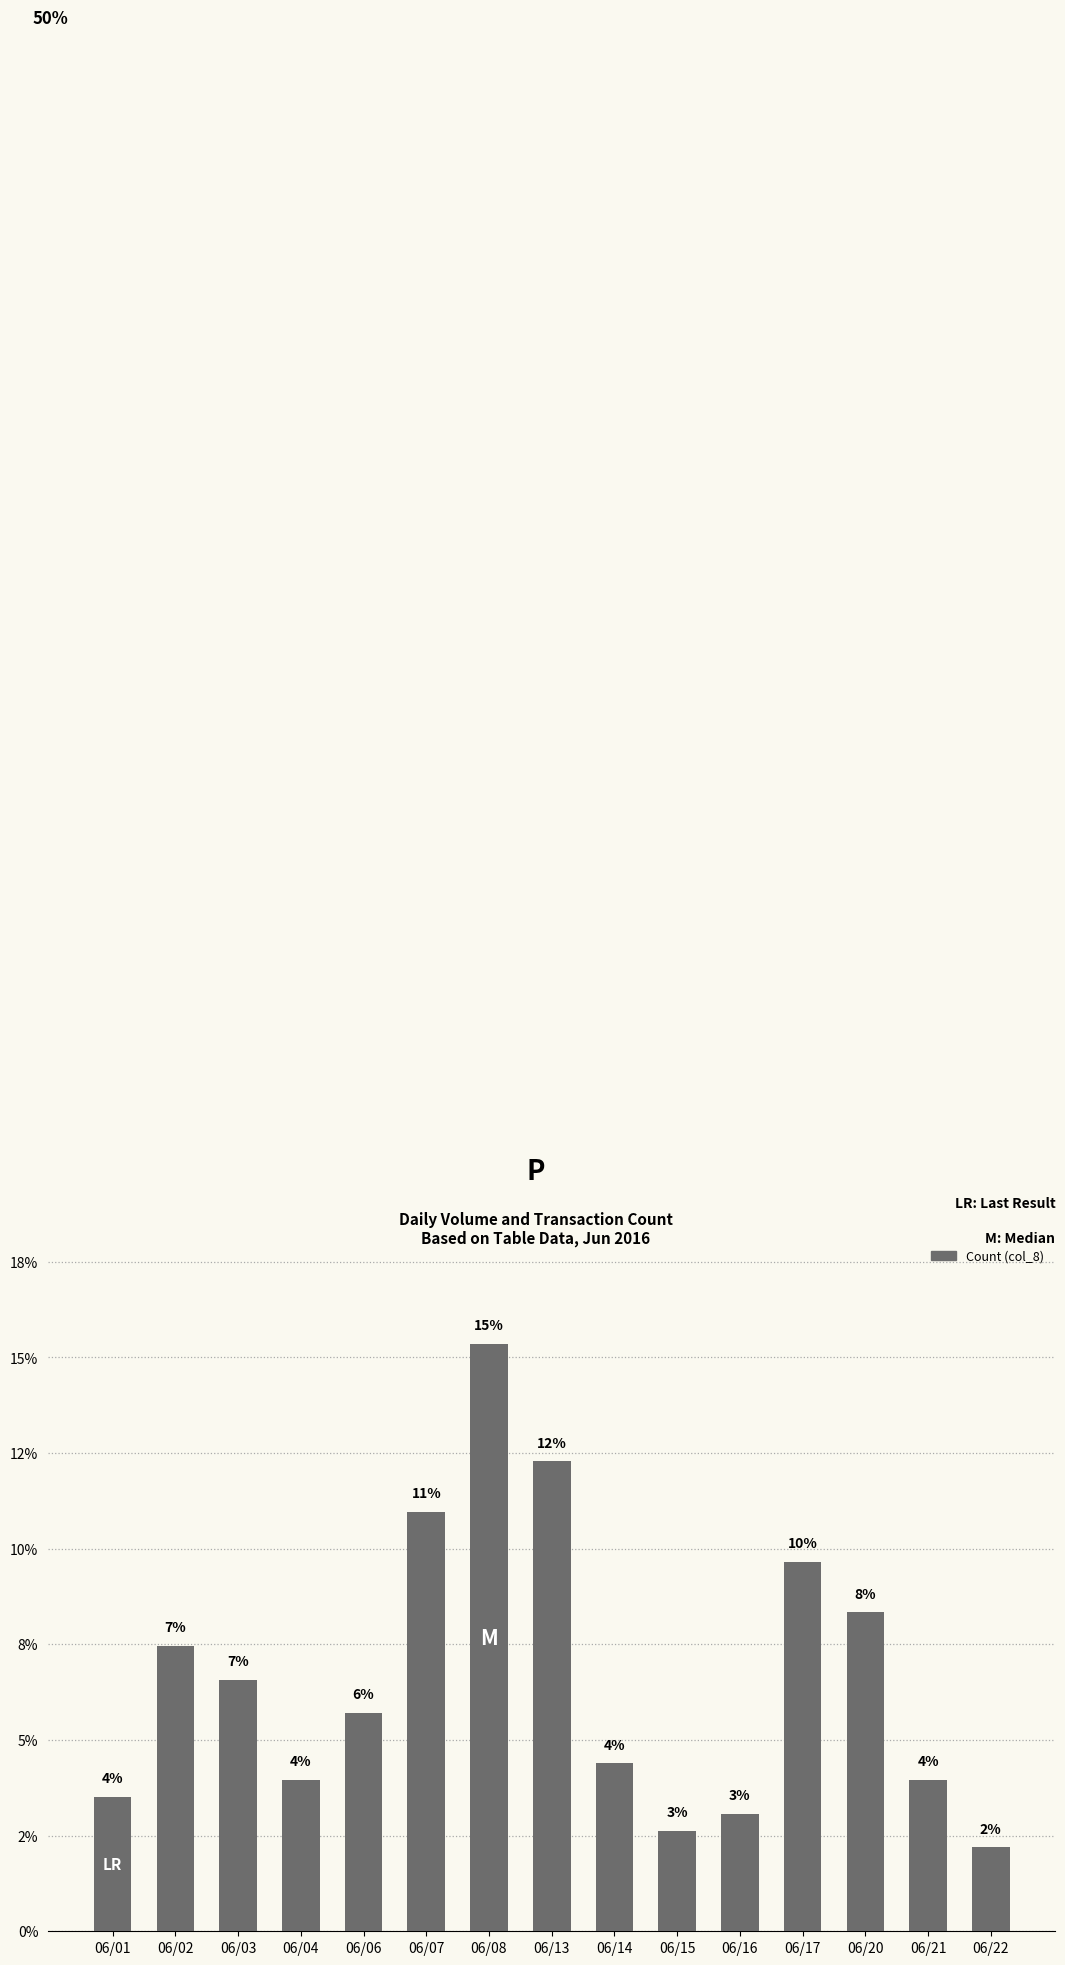

Rank the categories by value from highest to lowest.

06/08, 06/13, 06/07, 06/17, 06/20, 06/02, 06/03, 06/06, 06/14, 06/04, 06/21, 06/01, 06/16, 06/15, 06/22